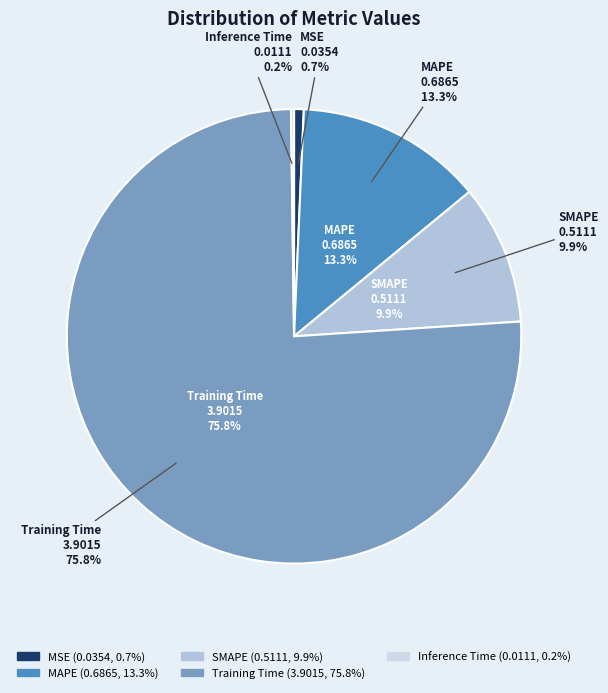

Which category has the biggest portion of the pie?

Training Time